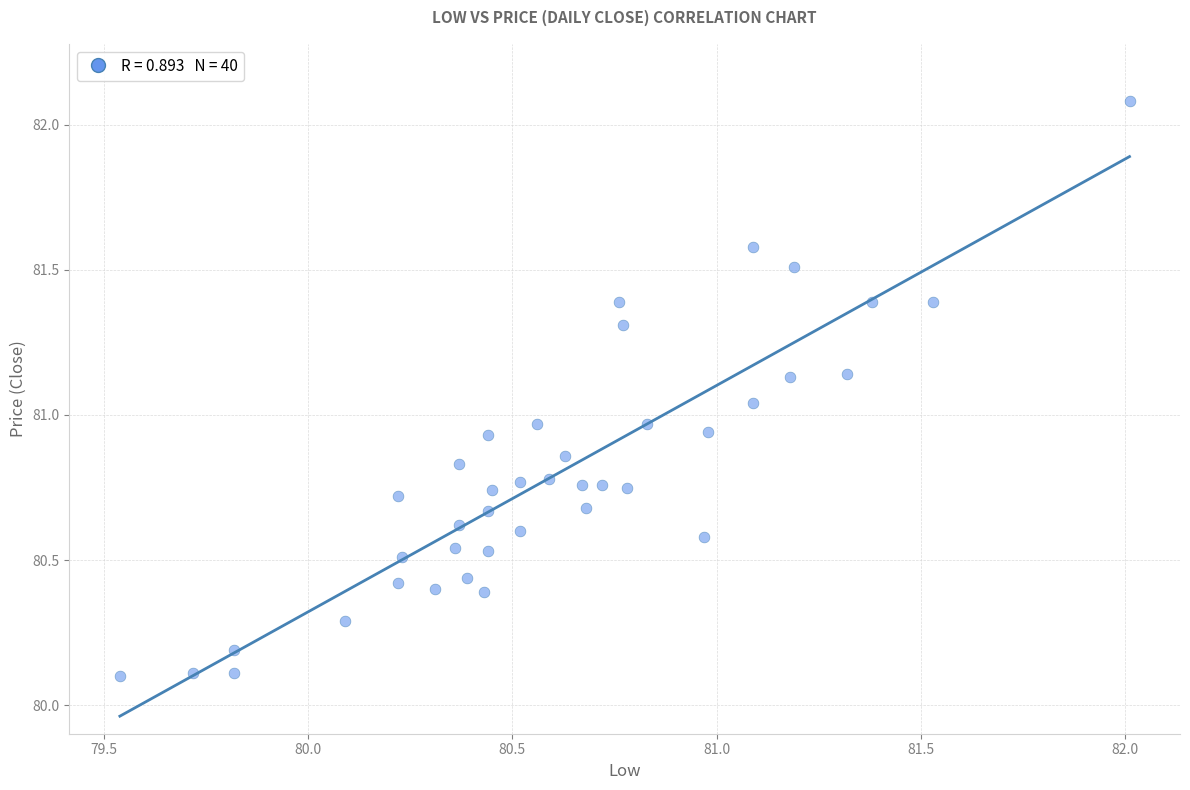

What is the range of Y values (max minus min)?

2.0